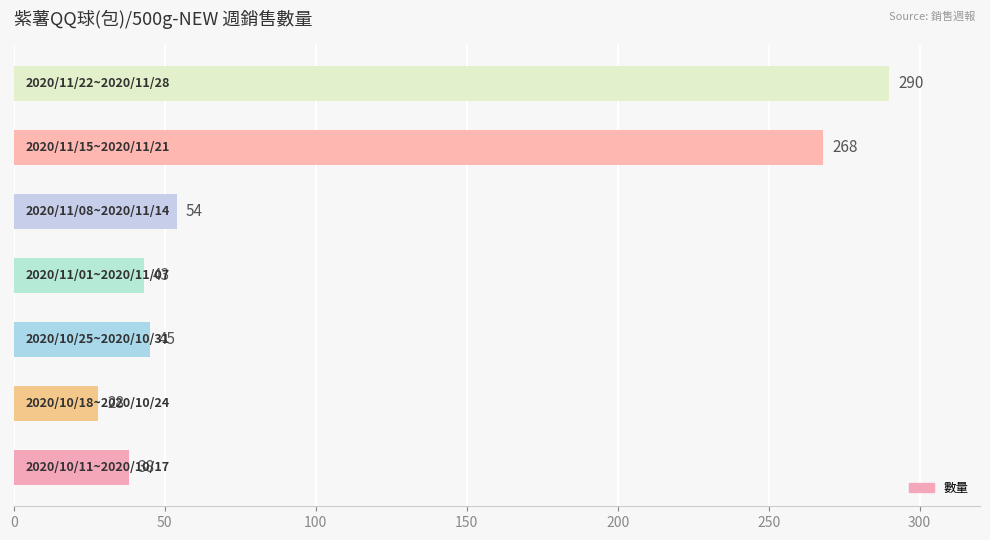

What is the maximum value shown in the chart?

290